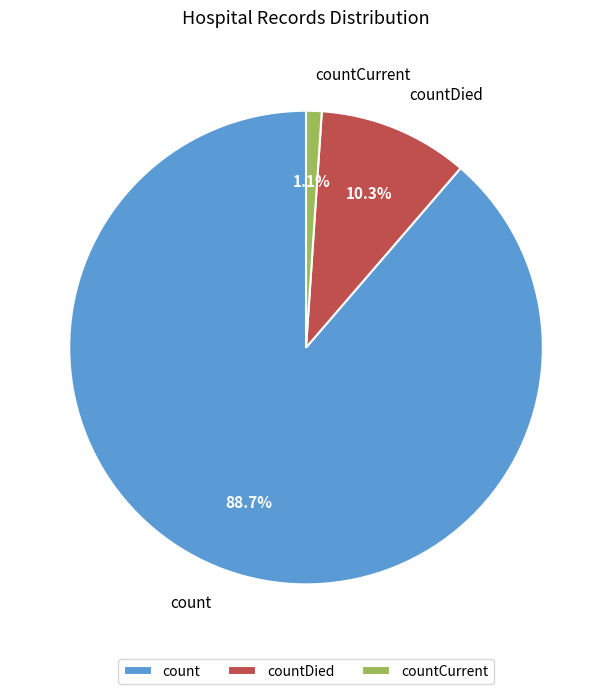

Which slice is the smallest?

countCurrent